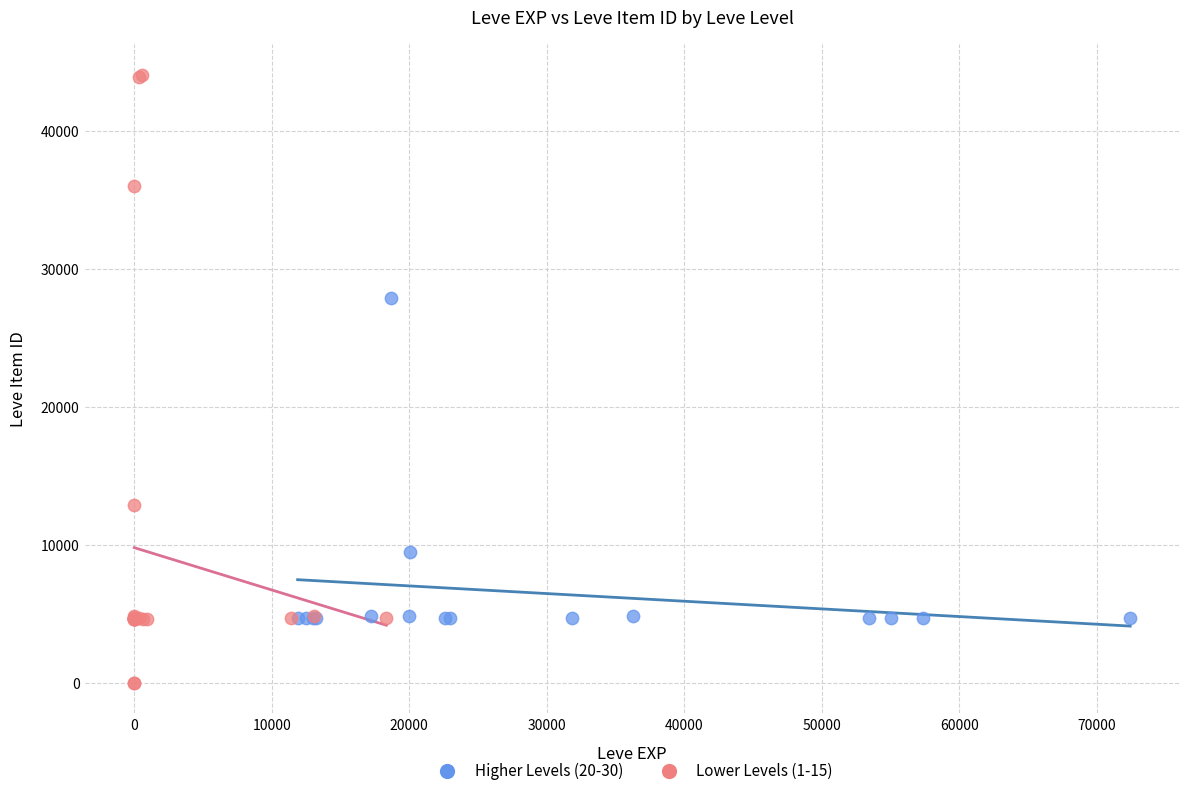

Which series has the widest spread of Y values?

Lower Levels (1-15)